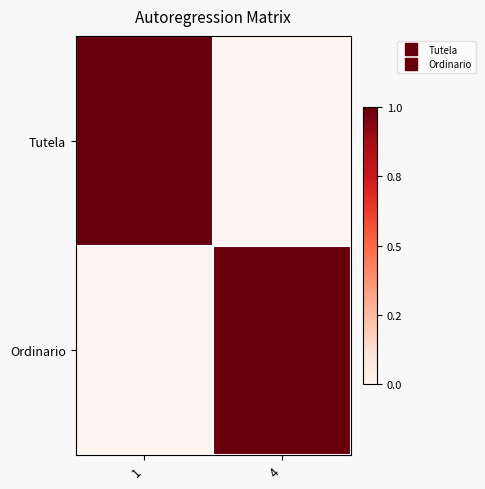

Which series has the largest total across all categories?

Tutela